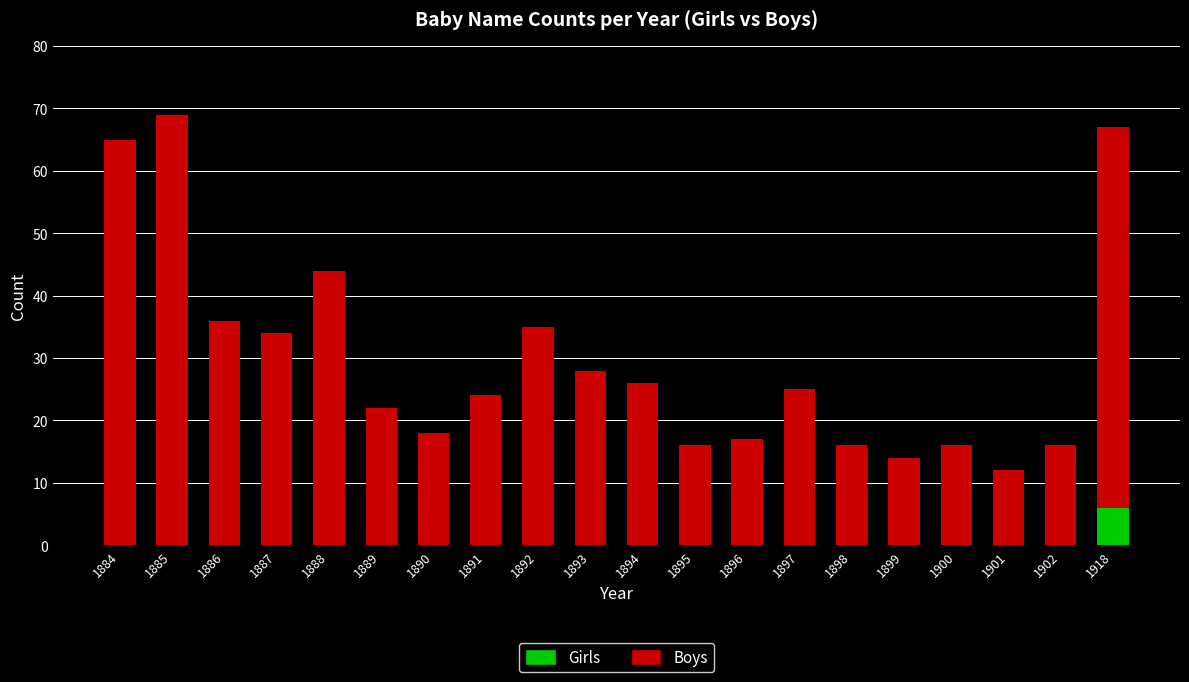

How many distinct data groups are displayed?

2